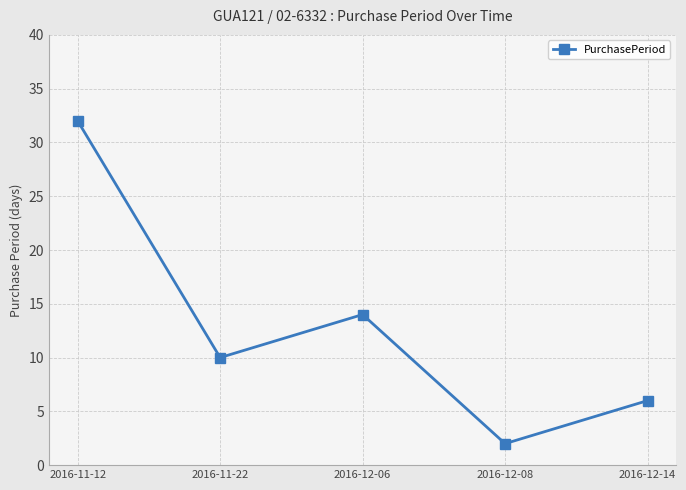

List the labels in order of value, largest first.

2016-11-12, 2016-12-06, 2016-11-22, 2016-12-14, 2016-12-08